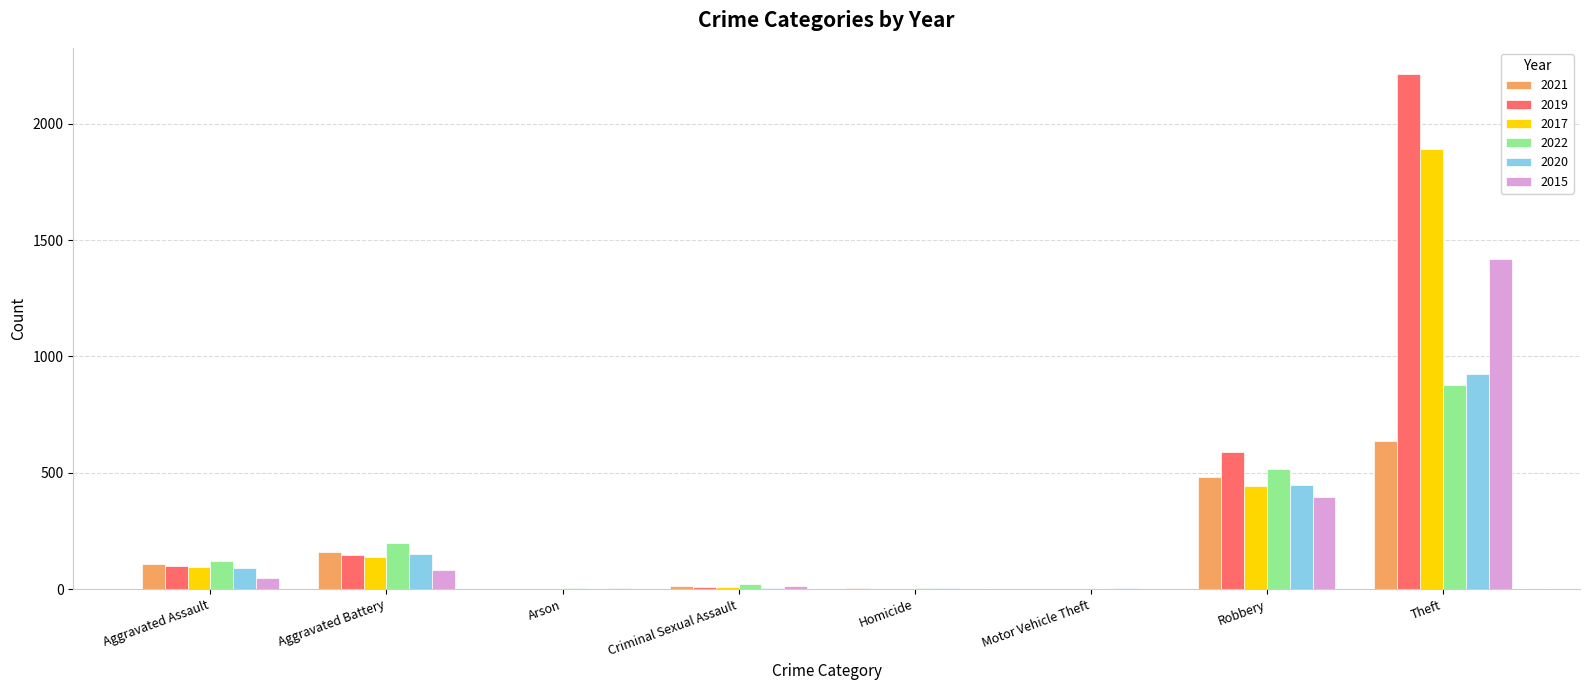

Which series has the largest total across all categories?

2019